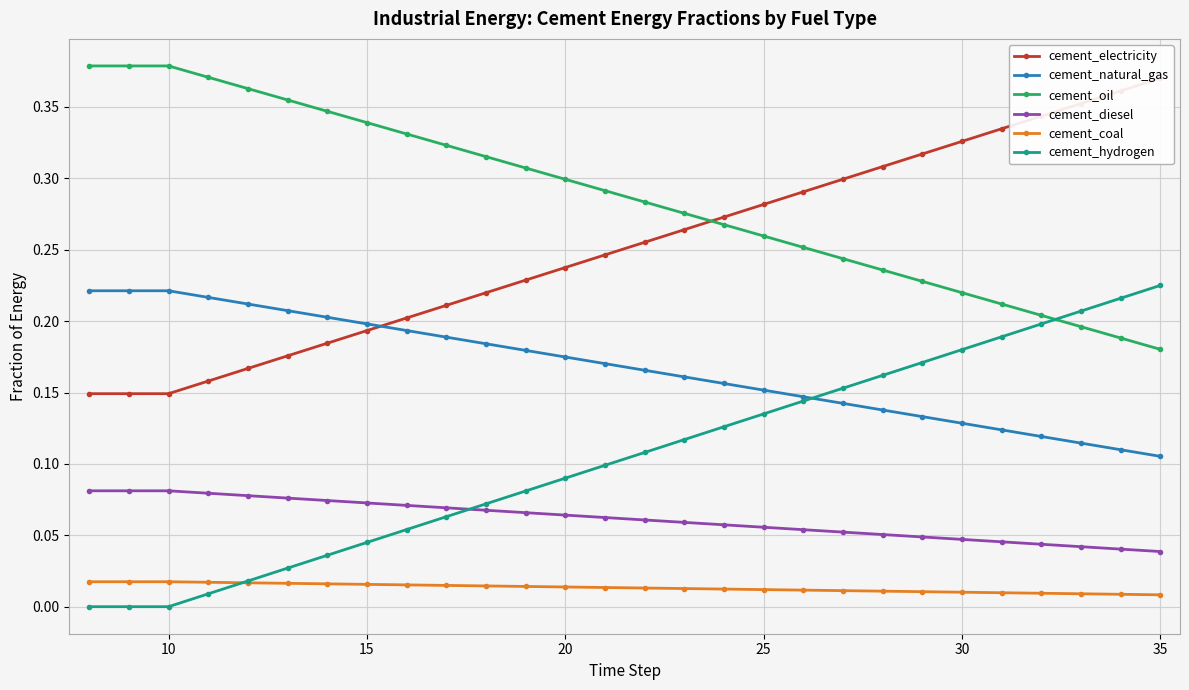

True or false: cement_oil and cement_coal intersect in this chart.

False